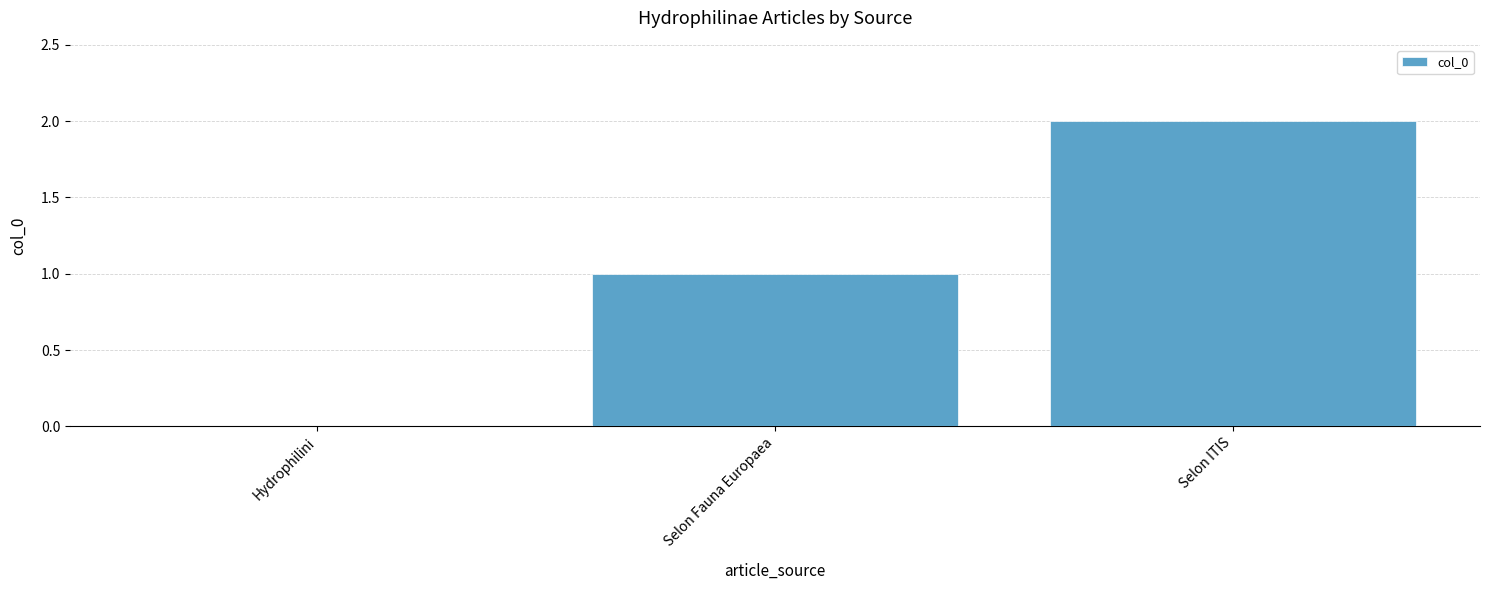

Are the bars horizontal?

No